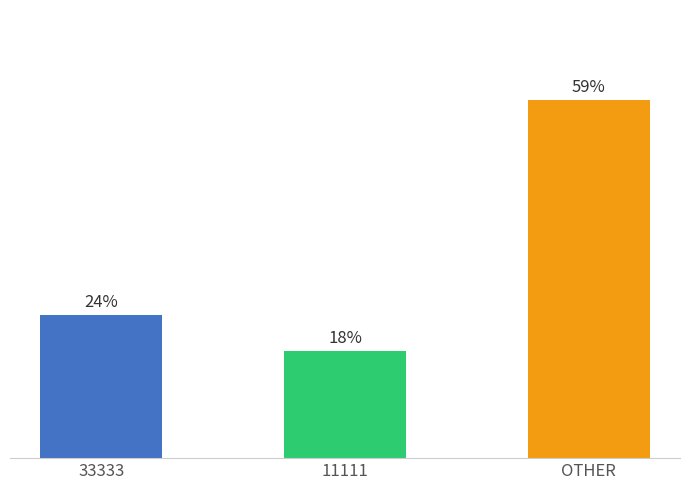

What position from the right is 33333?

3